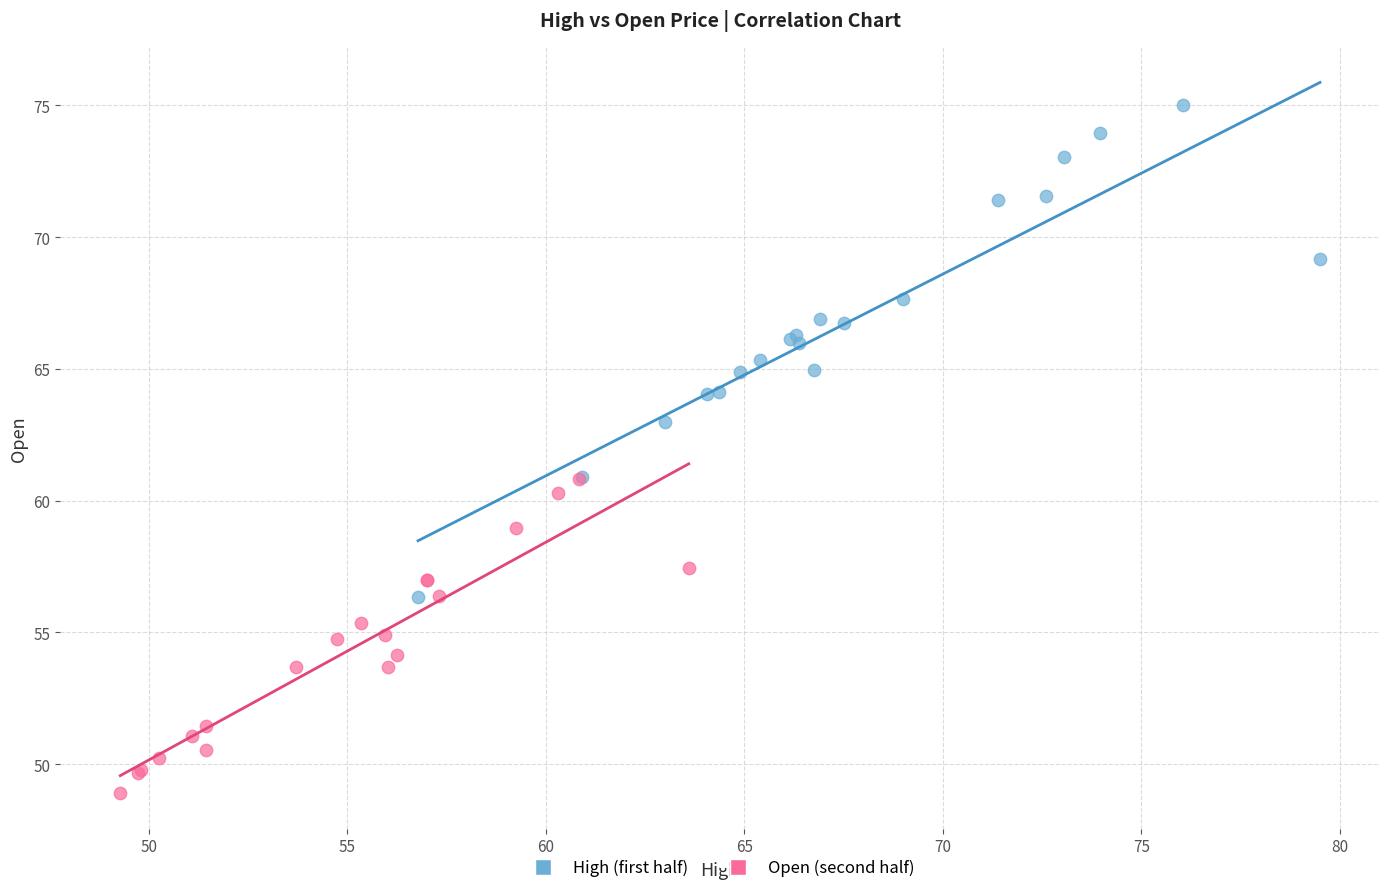

Which series contains the lowest Y value?

Open (second half)